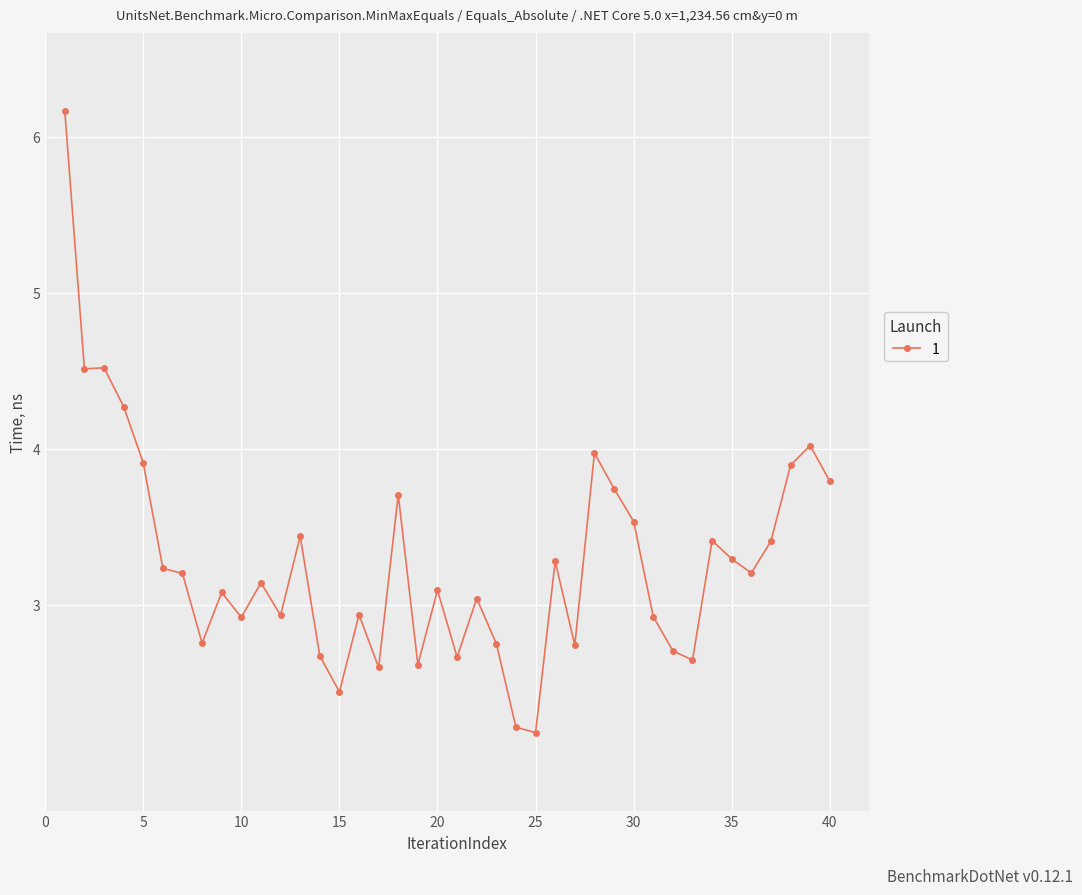

What is the value of the 10th point from the left?

2.9